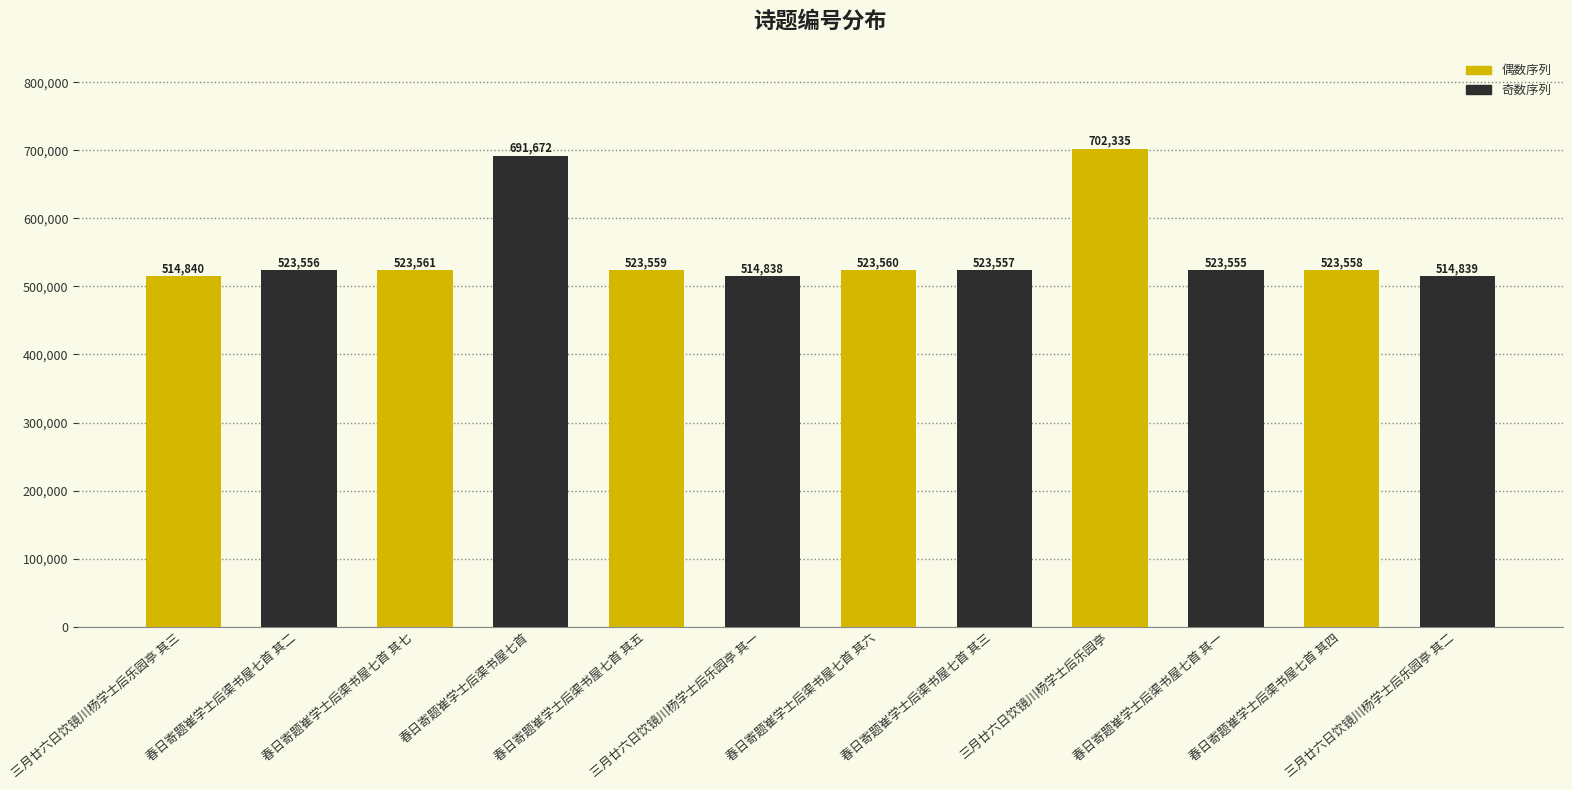

What is the approximate value at 三月廿六日饮镜川杨学士后乐园亭?

702335